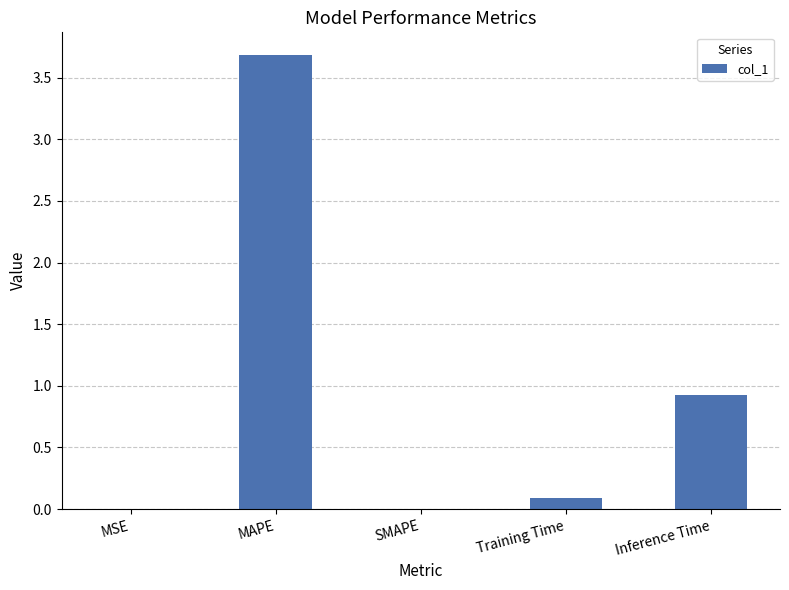

What is the change in value from SMAPE to Inference Time?

+0.9